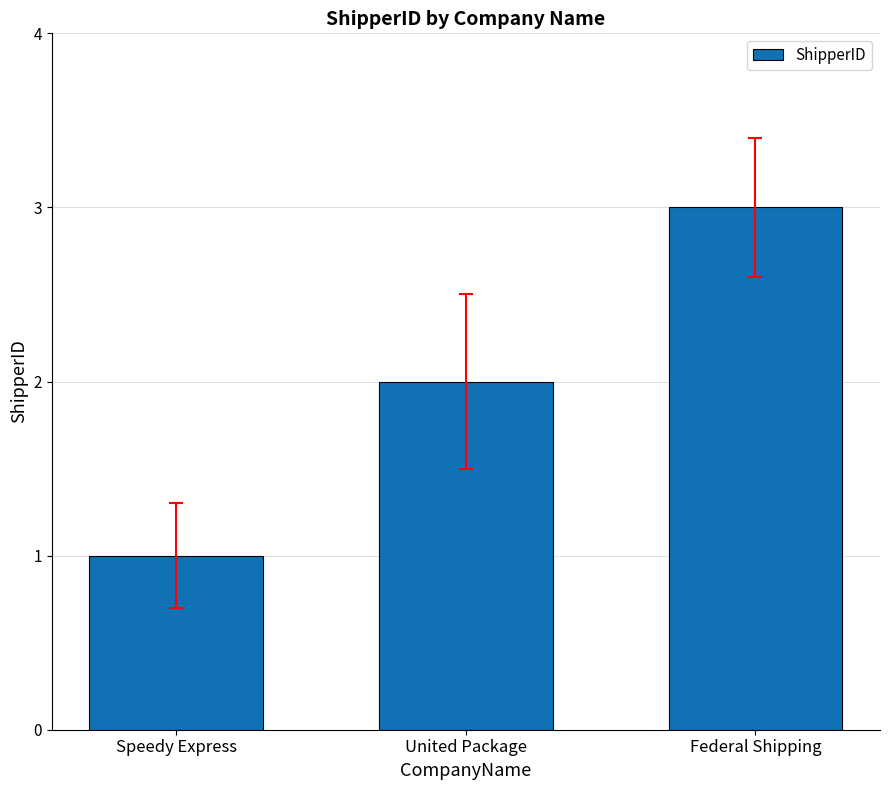

How many data points are less than 2?

1